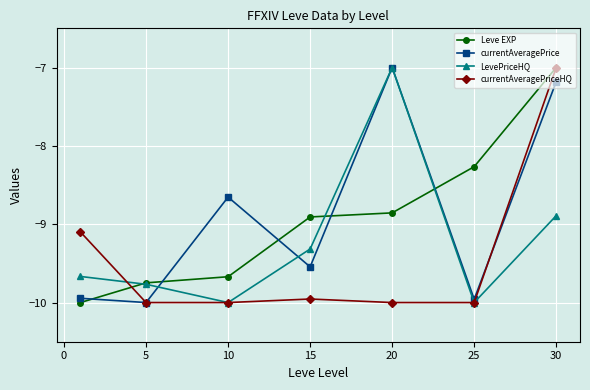

How many distinct data groups are displayed?

4